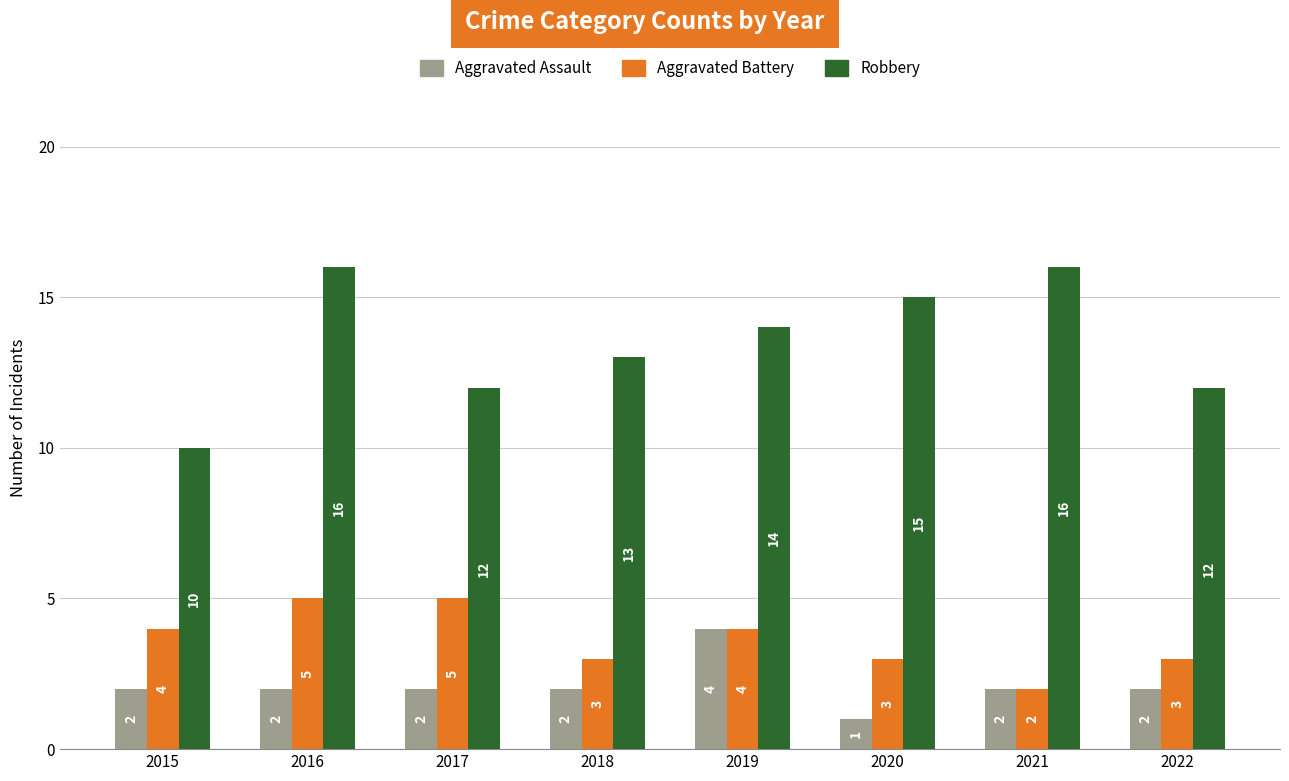

How many groups of bars are there?

8